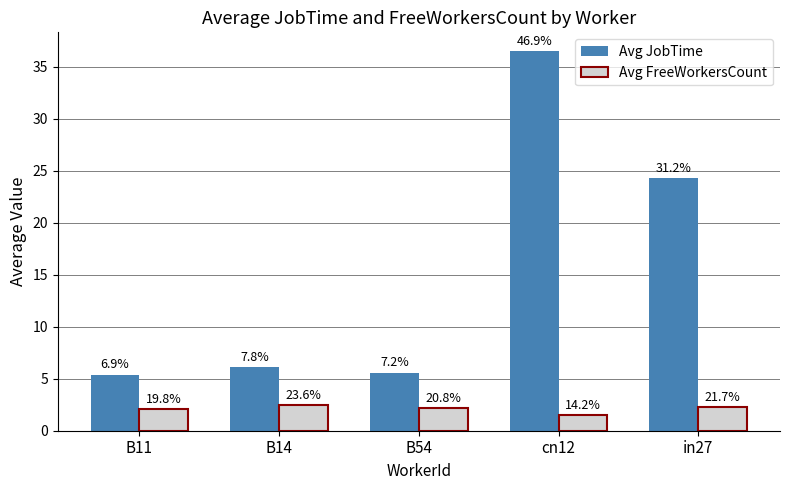

Where is Avg JobTime nearest to the value 20?

in27